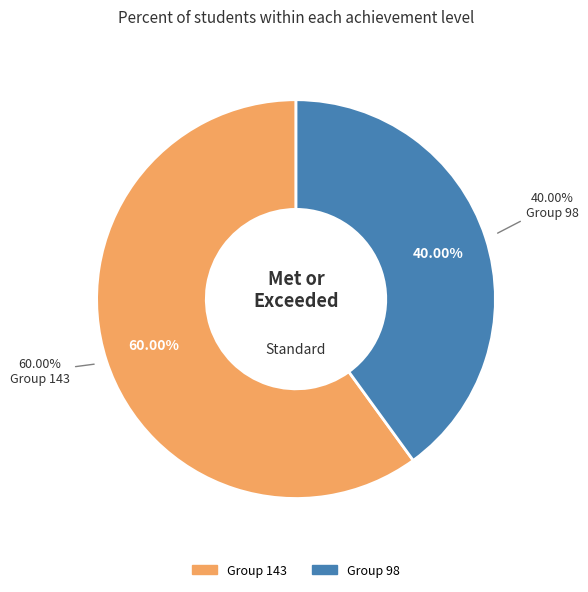

To the nearest percent, what portion does 143 represent?

60%